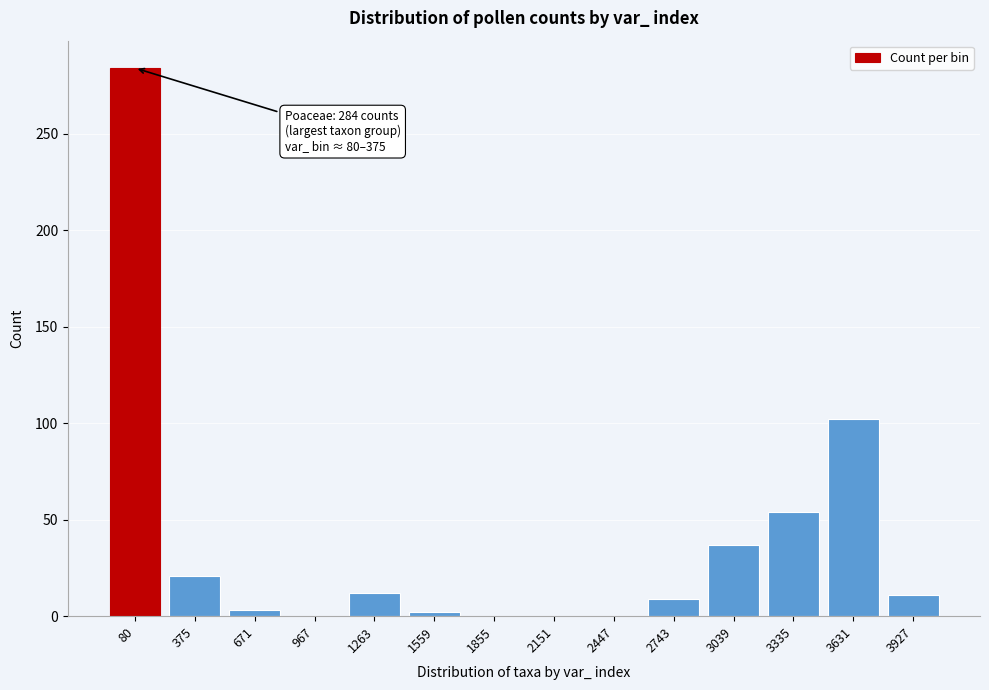

Which label corresponds to the largest value in the chart?

80